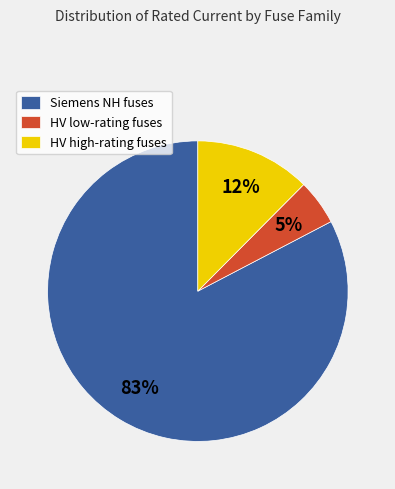

Which category has the biggest portion of the pie?

Siemens NH fuses